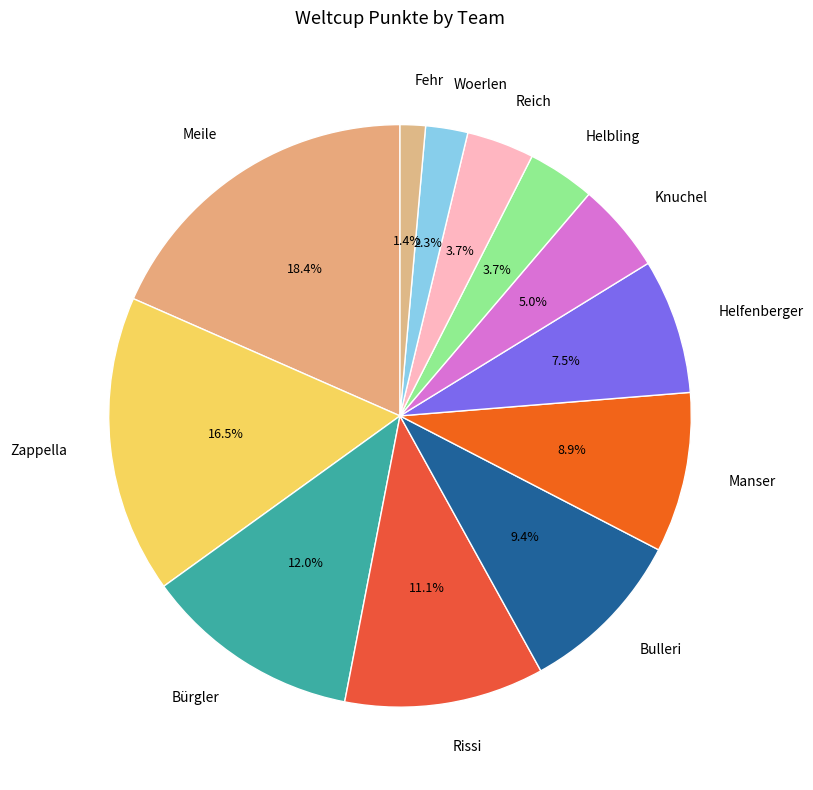

The Meile slice represents 6% of the pie. True or false?

False